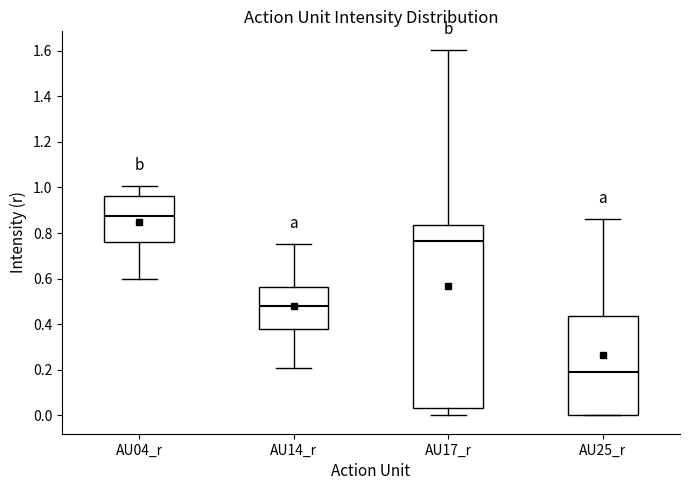

Where does the median line of the box for AU04_r sit on the y-axis? The values are not printed on the chart, so give them approximately, as read against the axis.

0.88